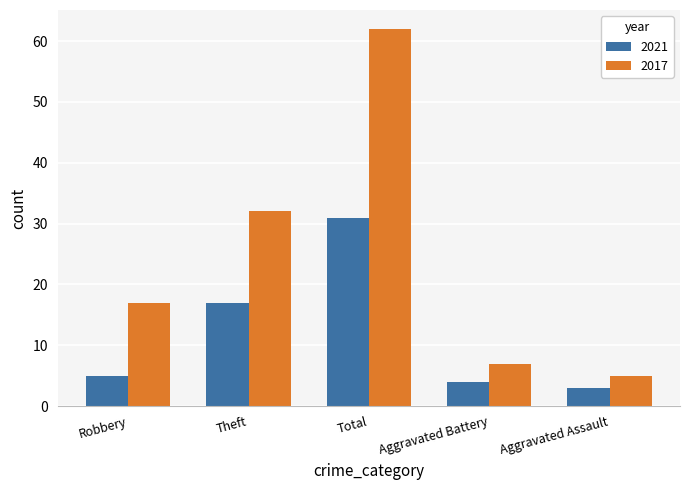

What is the sum of all 2021 values?

60